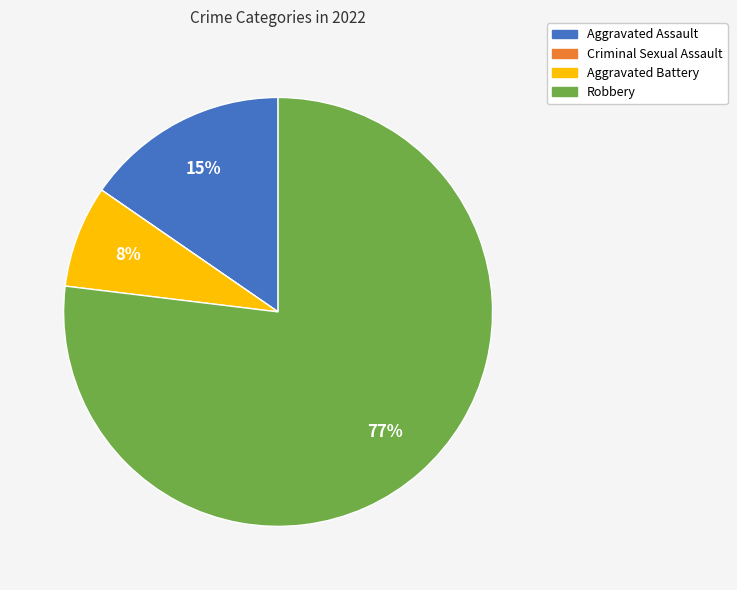

Is the sum of Robbery and Aggravated Assault greater than half?

Yes